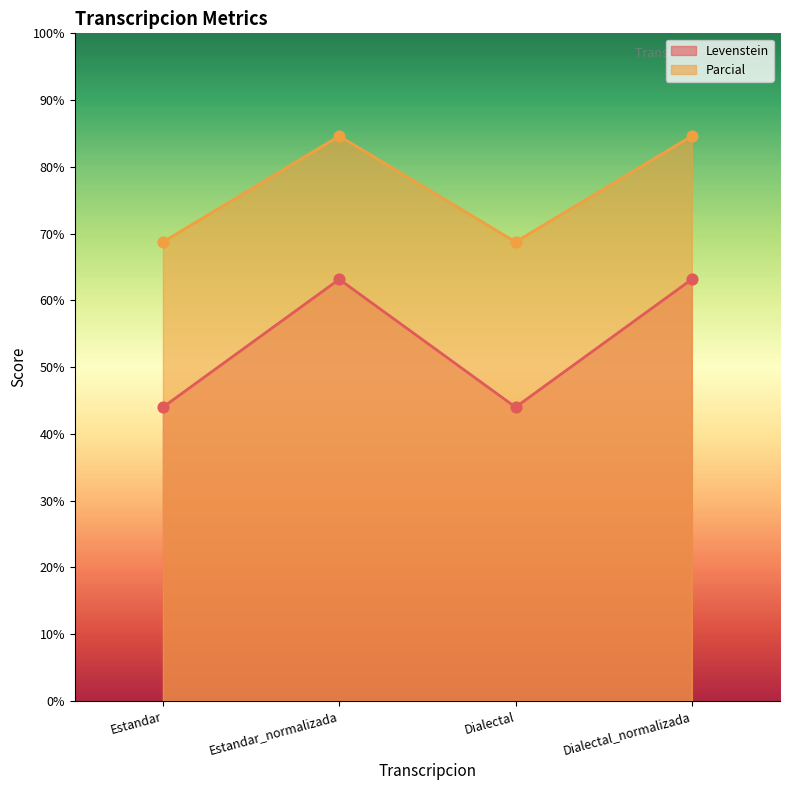

Which series has the largest total across all categories?

Parcial